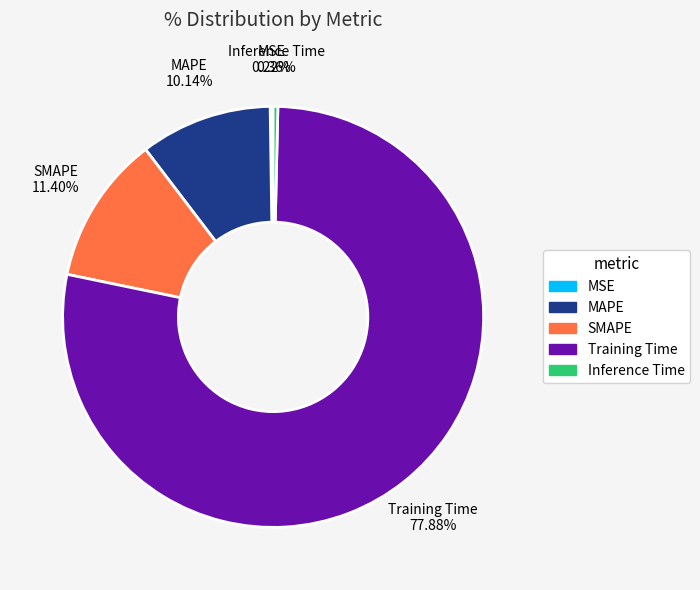

Do MAPE and Training Time together represent more than half of the pie?

Yes